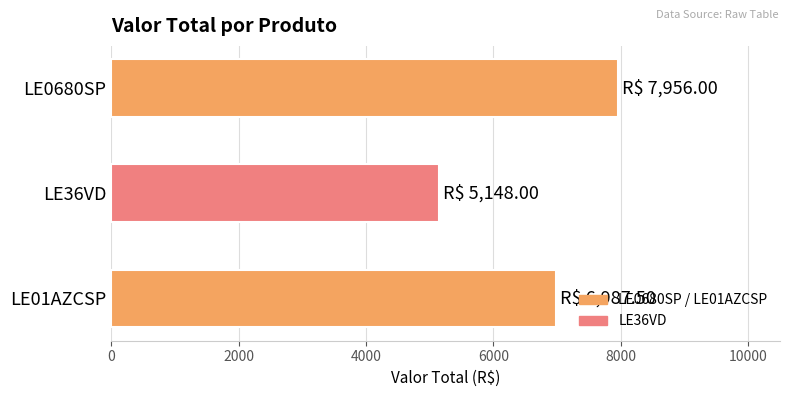

The chart shows a value of 4328.2 at LE0680SP. True or false?

False